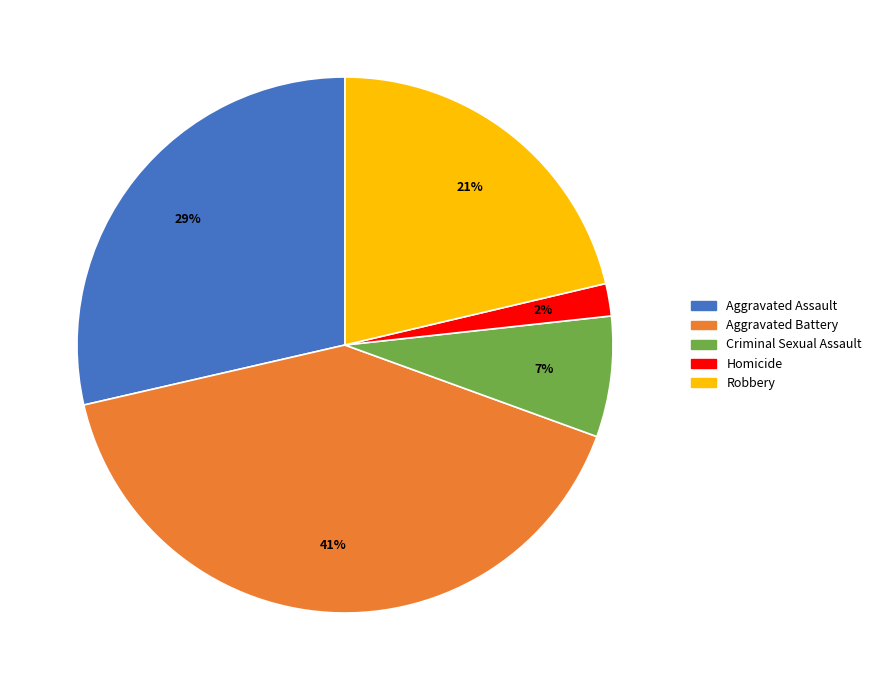

To the nearest percent, what portion does Aggravated Assault represent?

29%